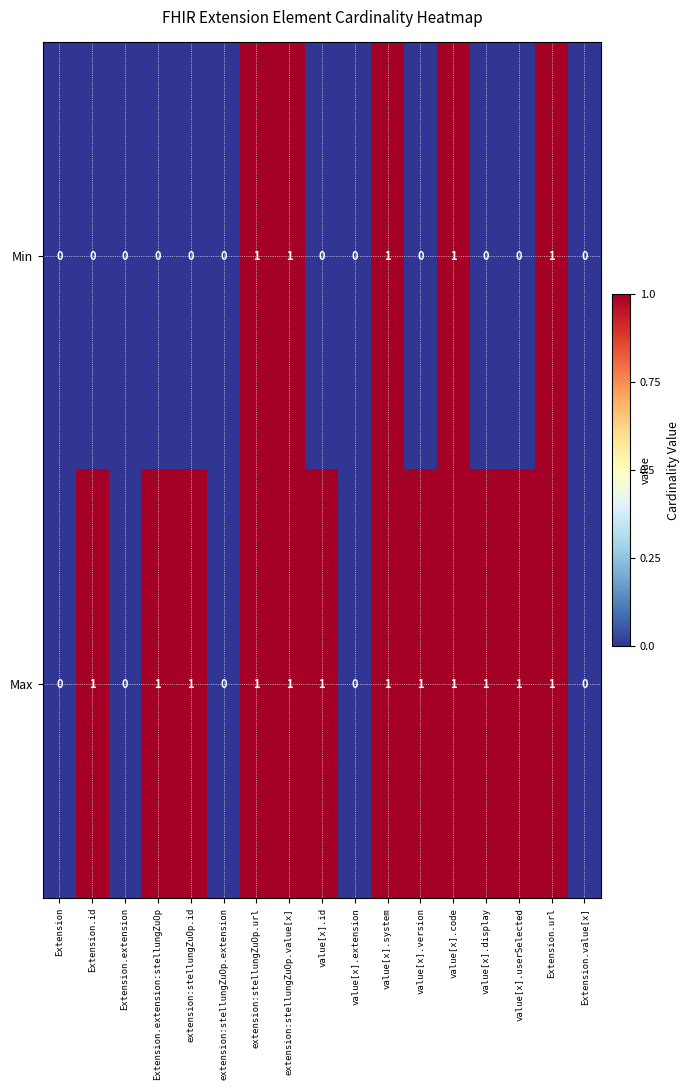

Is it true that Min equals 0 at value[x].display?

True